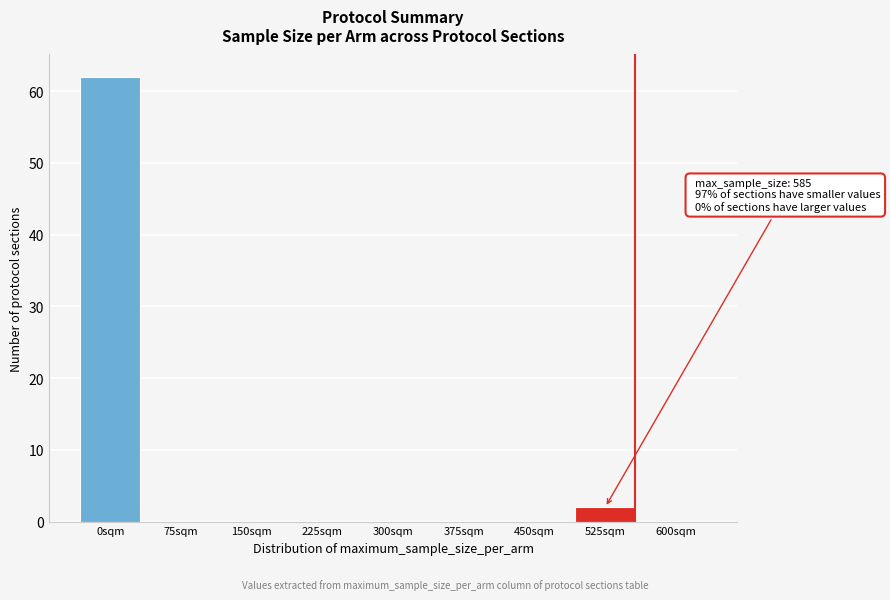

Reading right to left, list all the values displayed in this chart.

600sqm=0	525sqm=2	450sqm=0	375sqm=0	300sqm=0	225sqm=0	150sqm=0	75sqm=0	0sqm=62